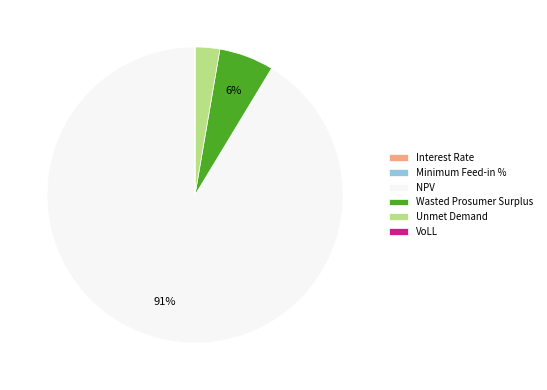

Which category has the biggest portion of the pie?

NPV